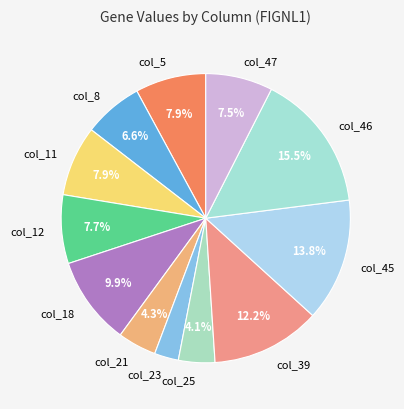

Does col_11 account for over 50% of the chart?

No